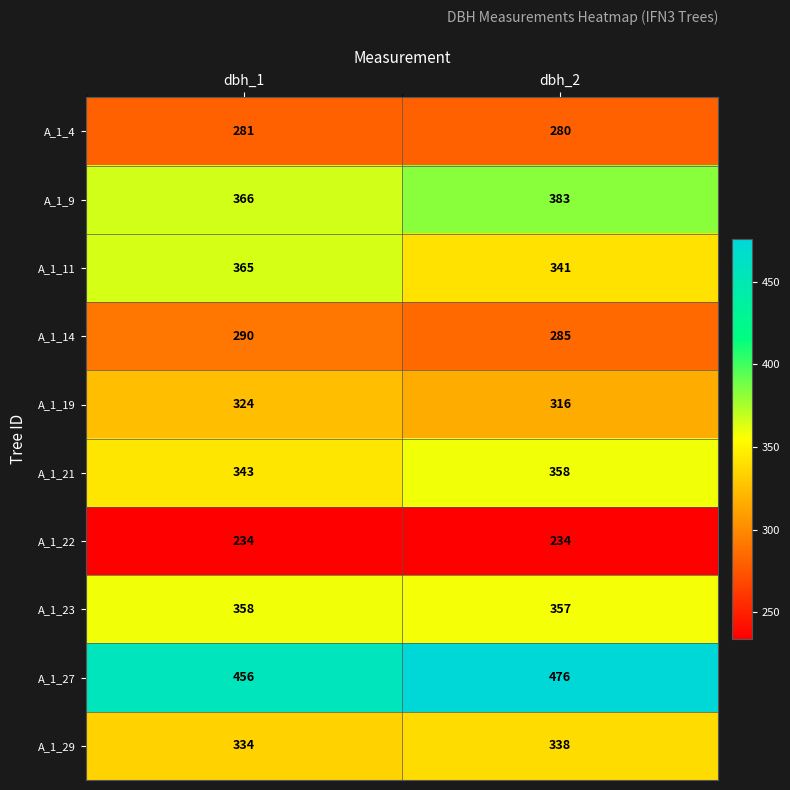

What is the difference between the A_1_19 values at dbh_2 and dbh_1?

8